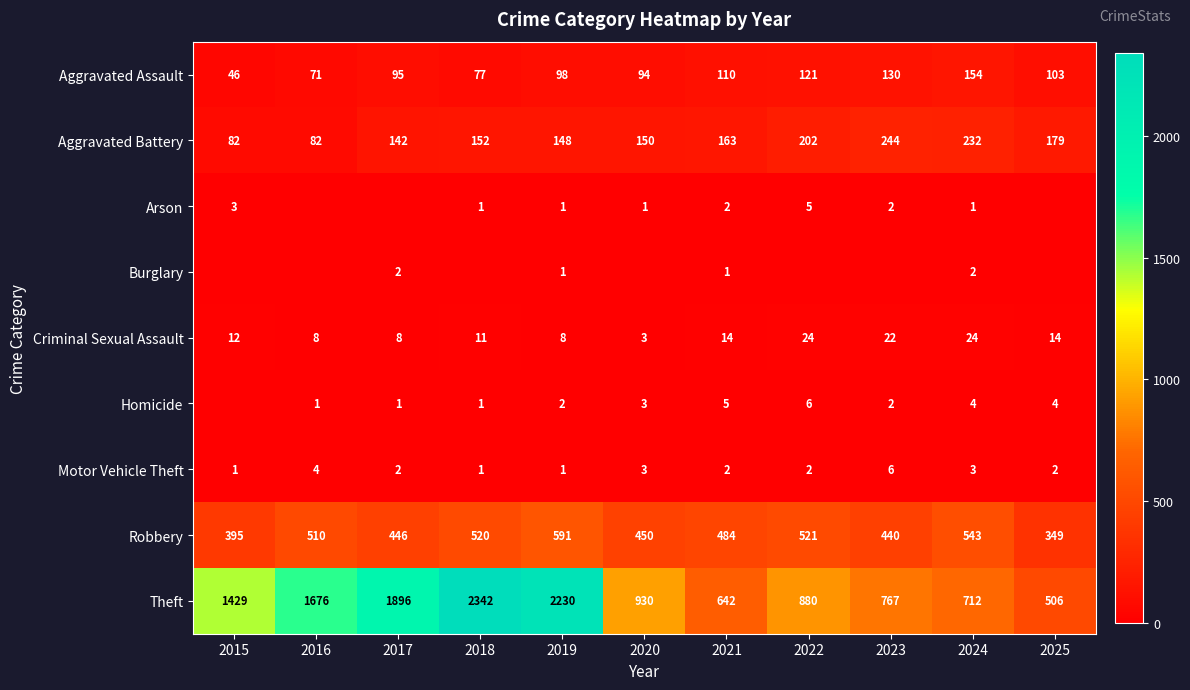

List the series in order of their peak value, lowest first.

Burglary, Arson, Homicide, Motor Vehicle Theft, Criminal Sexual Assault, Aggravated Assault, Aggravated Battery, Robbery, Theft